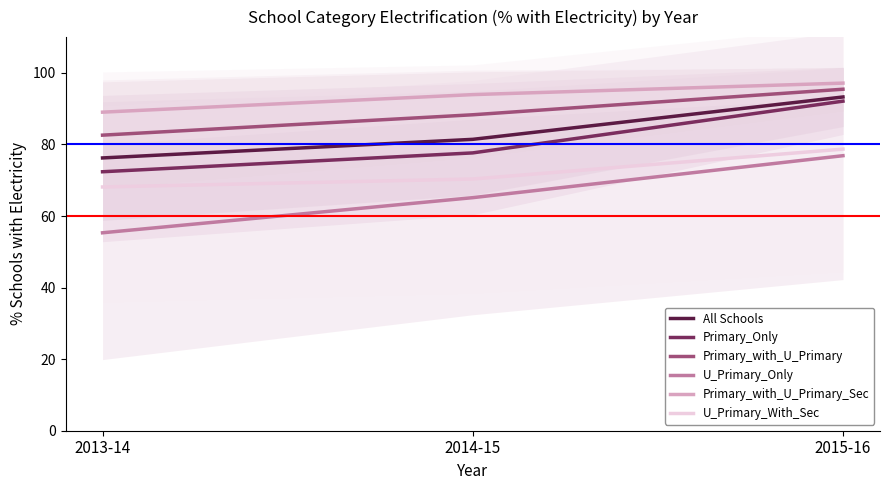

At 2015-16, list the series in order from smallest to largest.

U_Primary_Only, U_Primary_With_Sec, Primary_Only, All Schools, Primary_with_U_Primary, Primary_with_U_Primary_Sec